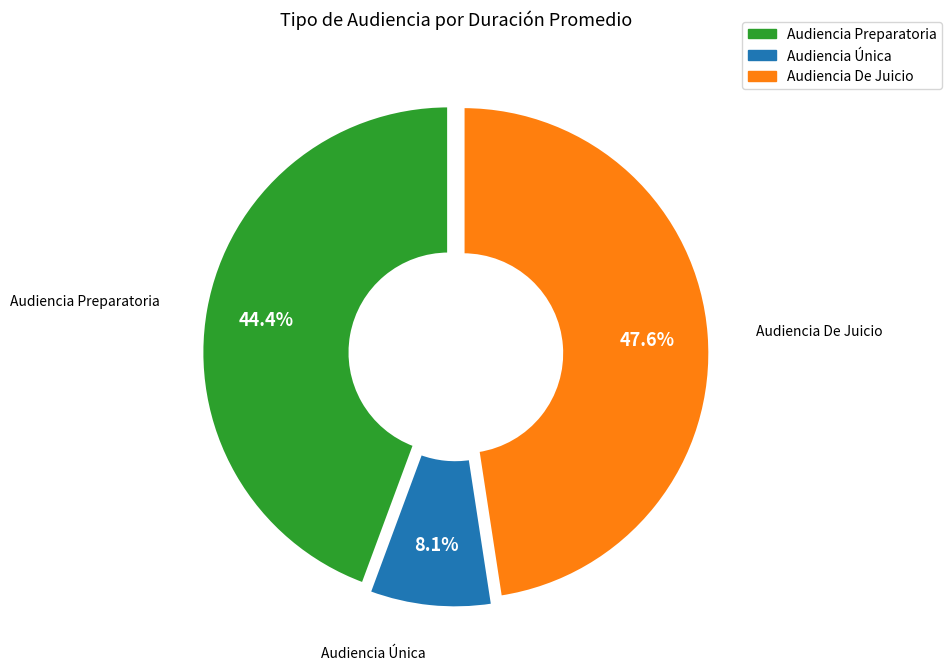

To the nearest percent, what is the combined percentage of Audiencia De Juicio and Audiencia Única?

56%